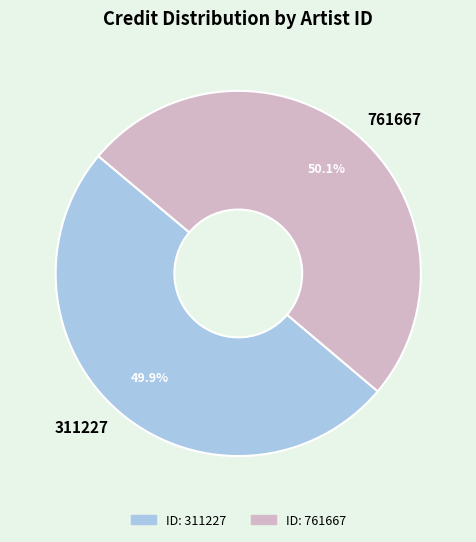

Count the number of slices in the pie.

2